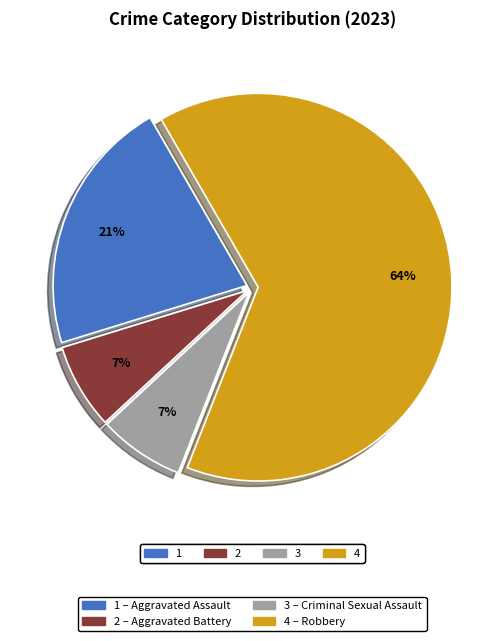

Which has a higher value, 1 or 4?

4